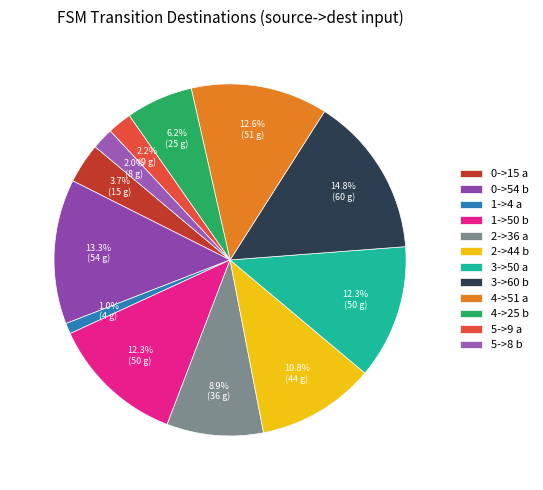

How many slices are in this pie chart?

12